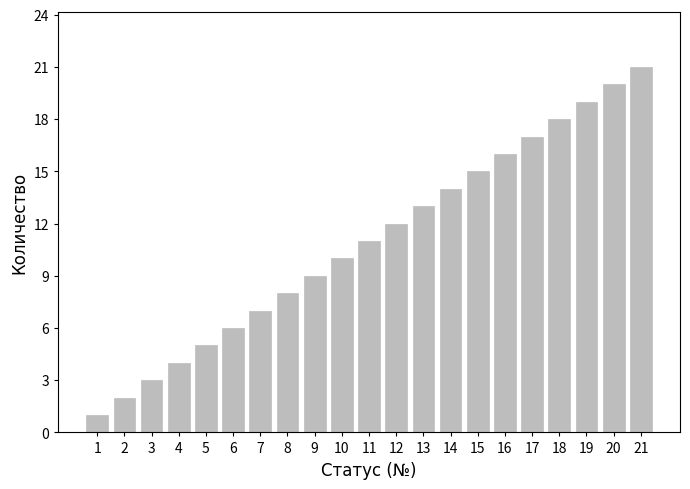

Which category has the highest value across all series?

21